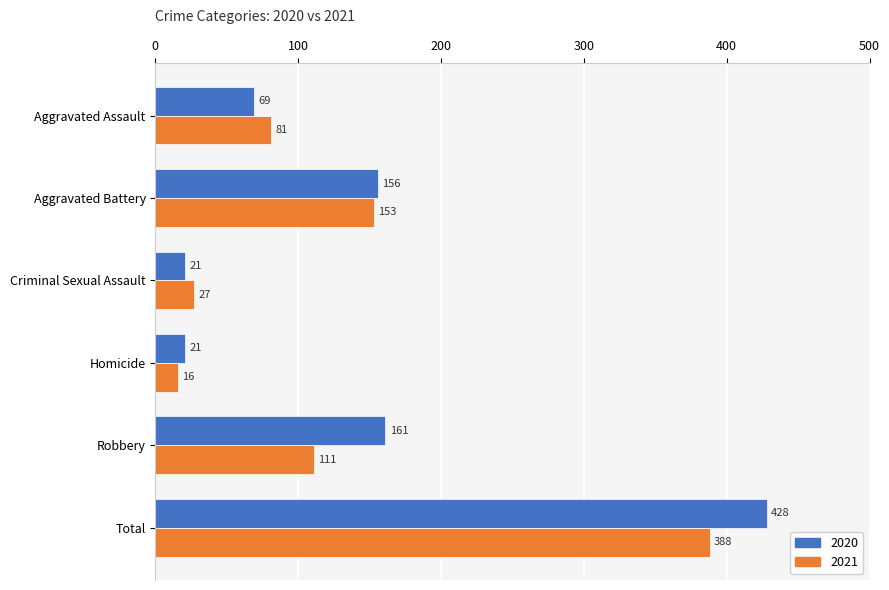

List the labels in order of 2021 value, largest first.

Total, Aggravated Battery, Robbery, Aggravated Assault, Criminal Sexual Assault, Homicide